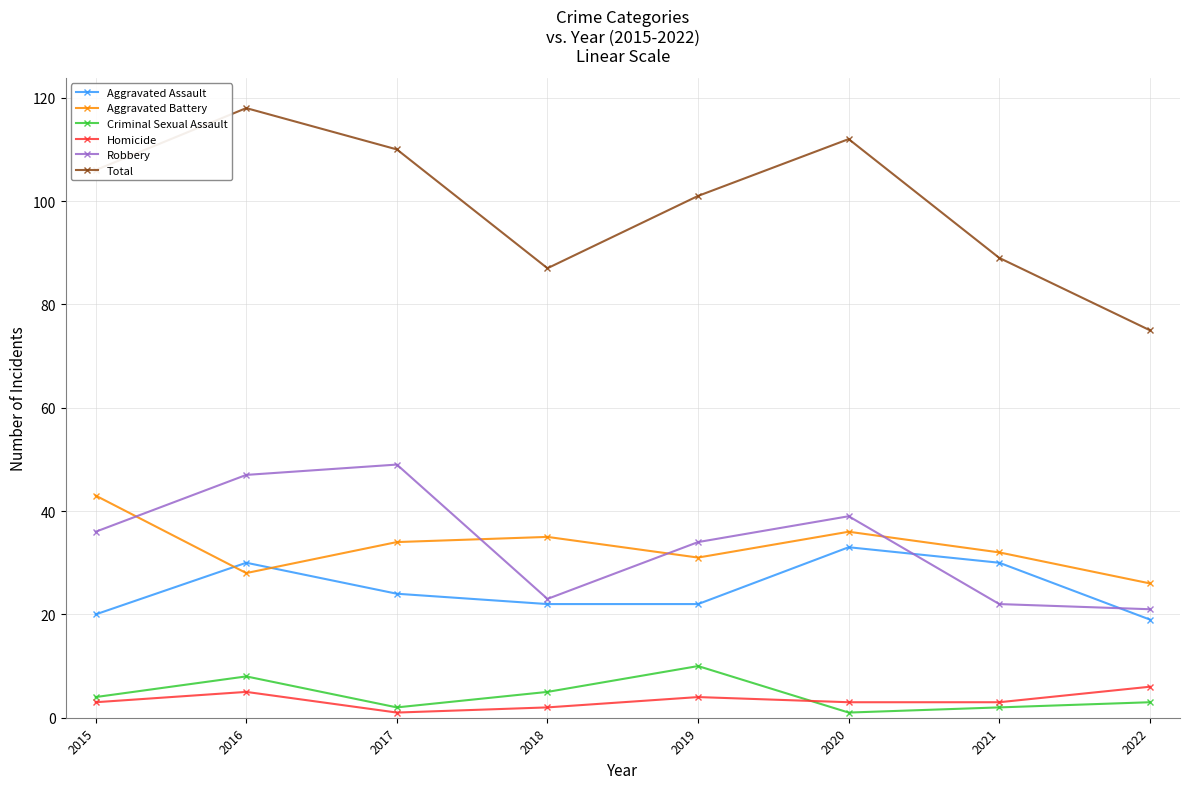

What is the average value of the Homicide series?

3